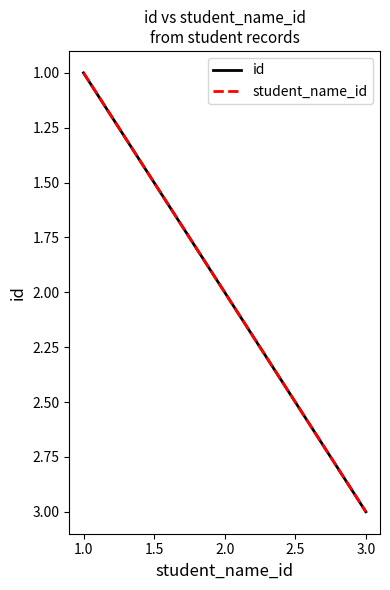

Count the student_name_id values in the range 1 to 3.

3